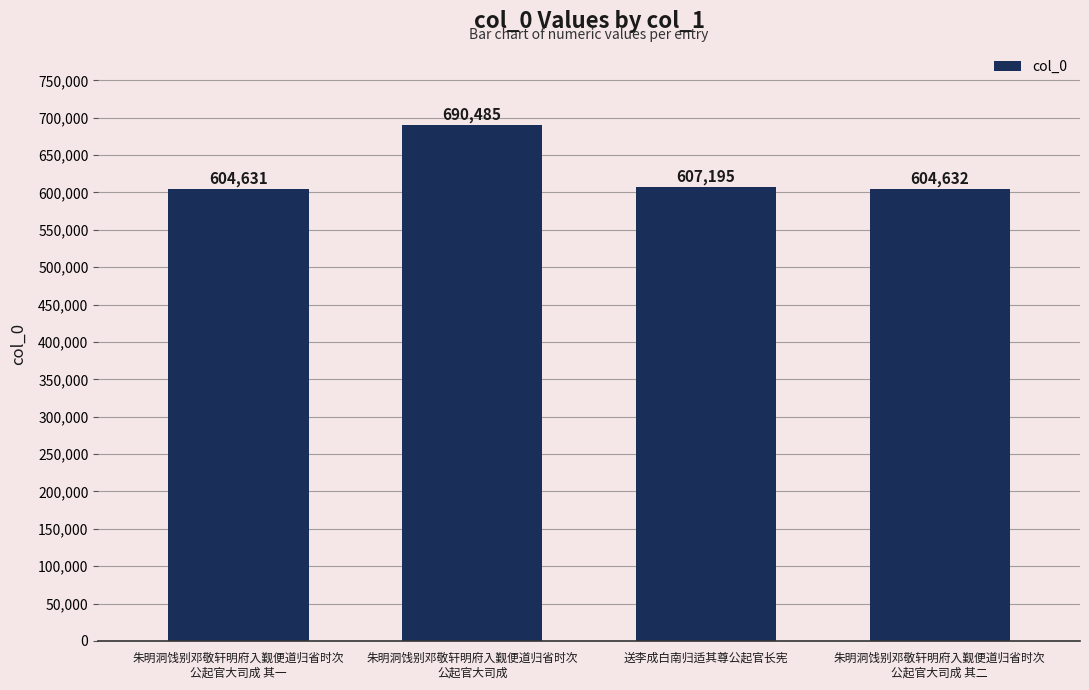

True or false: the data shows 690485 at 朱明洞饯别邓敬轩明府入觐便道归省时次
公起官大司成.

True